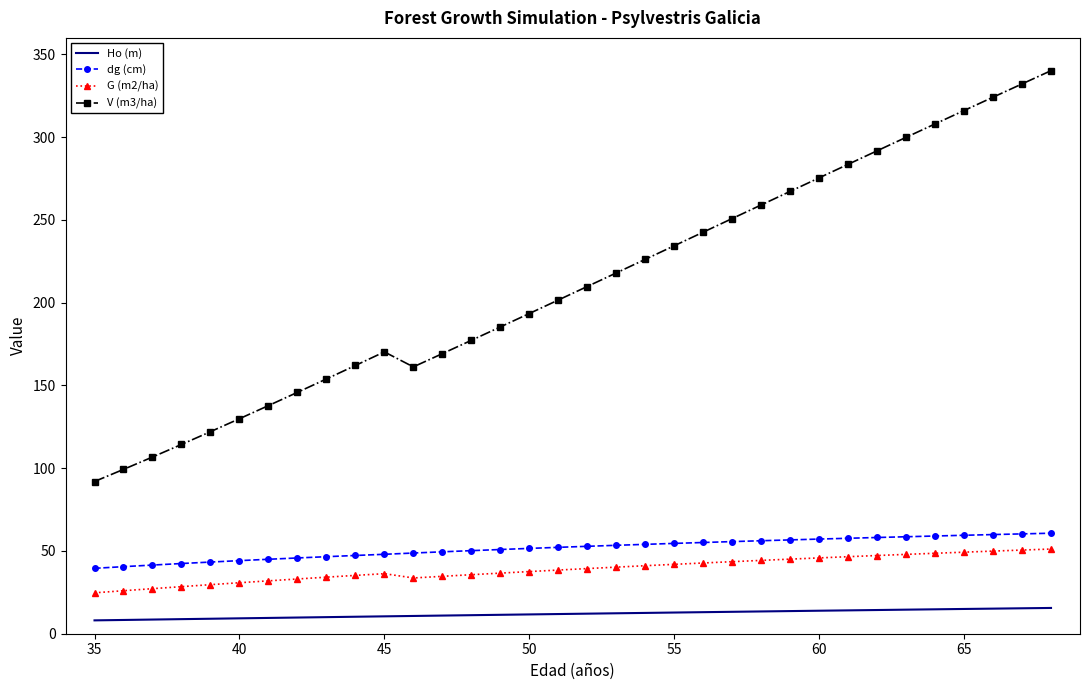

What is the minimum value shown in the chart?

8.1